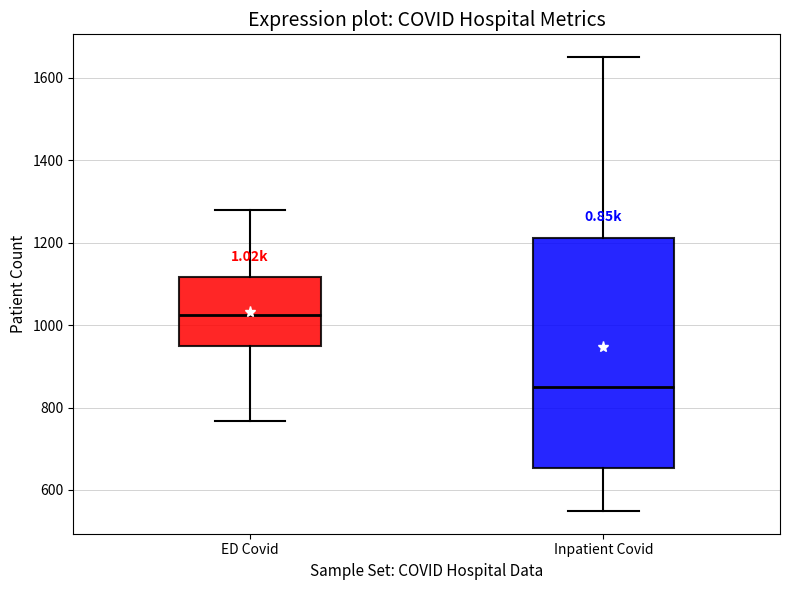

Comparing the boxes themselves (not the whiskers), which one is the tallest?

Inpatient Covid